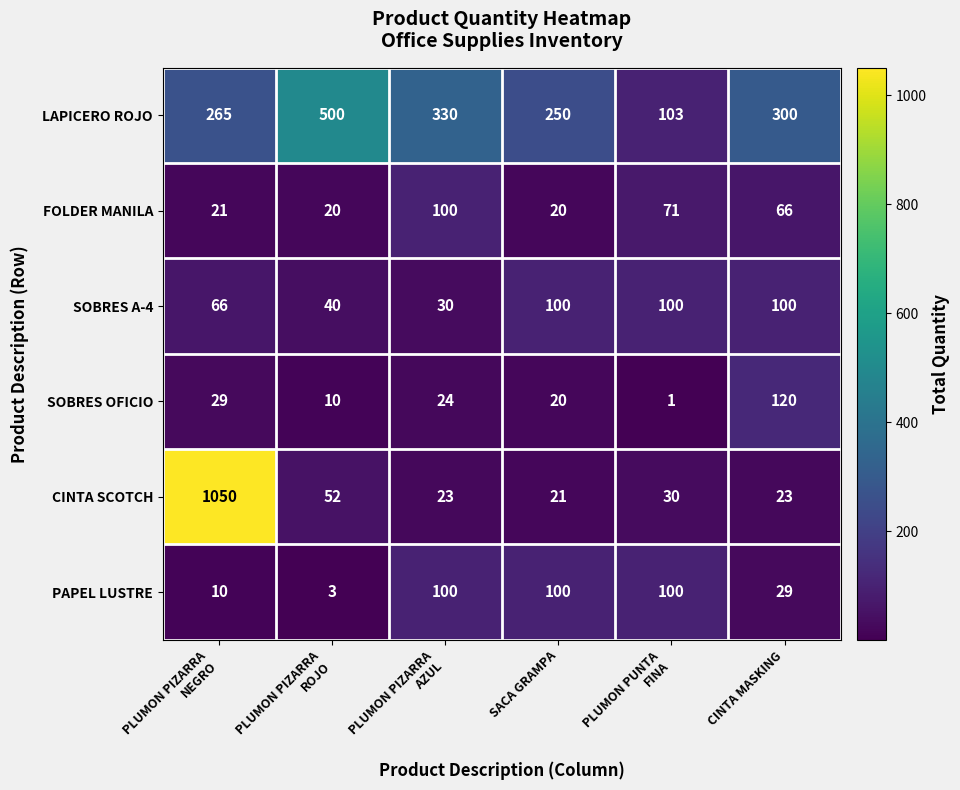

At which category is the sum across all series the highest?

PLUMON PIZARRA
NEGRO